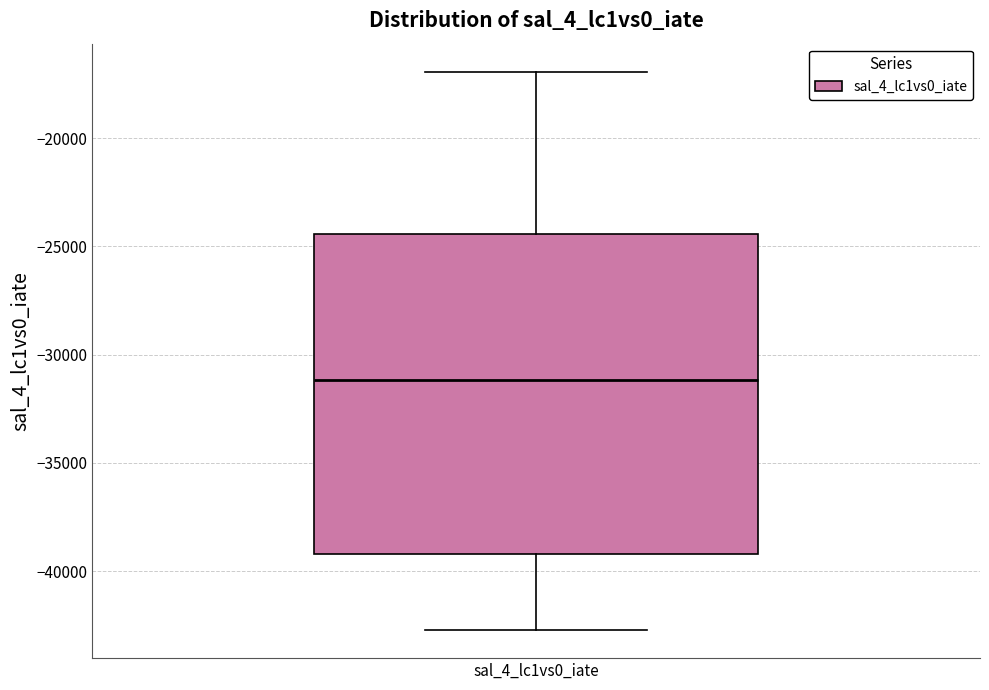

Read this box plot against the y-axis: the position of the median line, the range covered by the box, and the ends of both whiskers. The values are not printed on the chart, so give them approximately, as read against the axis.

median -31000, box -39000 to -24500, whiskers -42500 to -17000